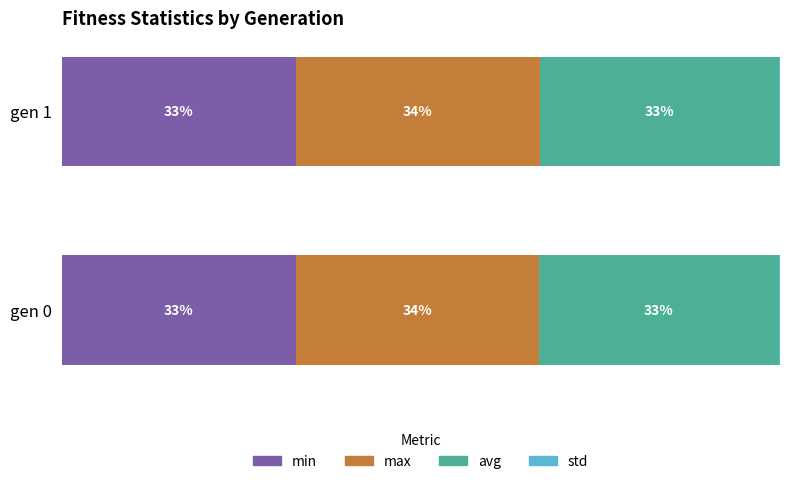

What is the average value of the max series?

34.0